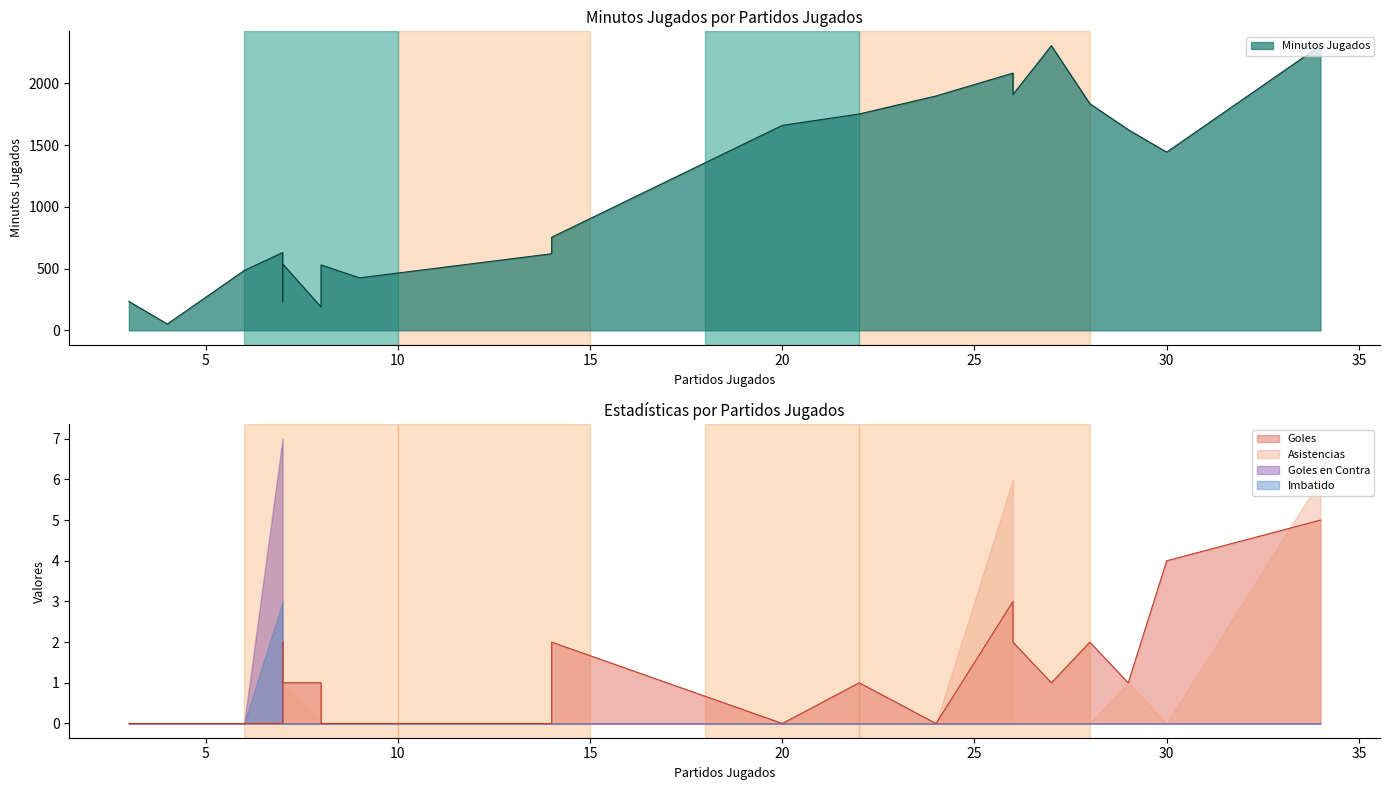

What is the sum of all Asistencias values?

15